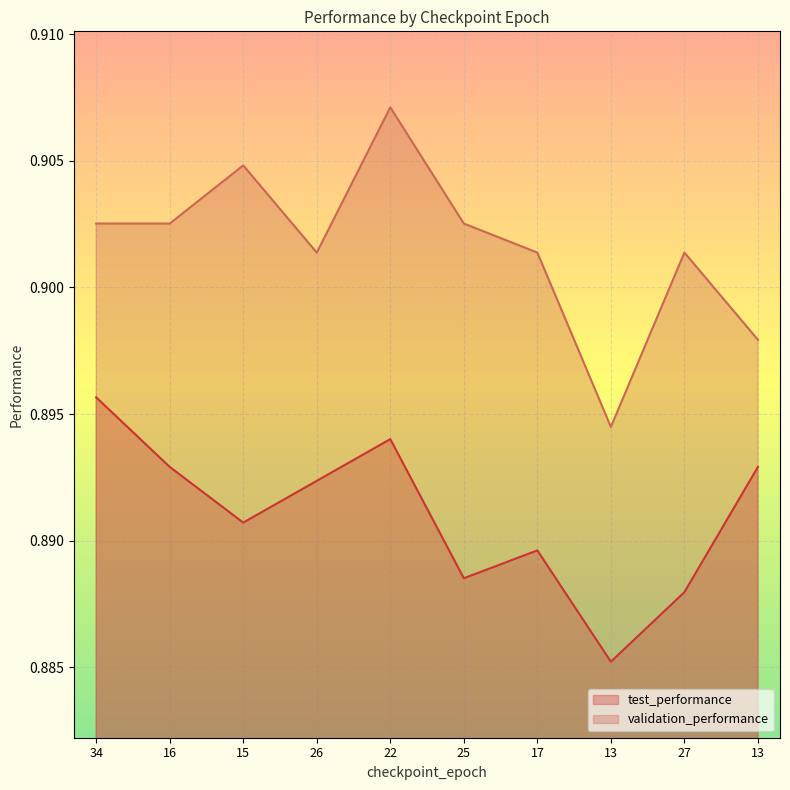

What is the label of the 2nd point from the left?

16